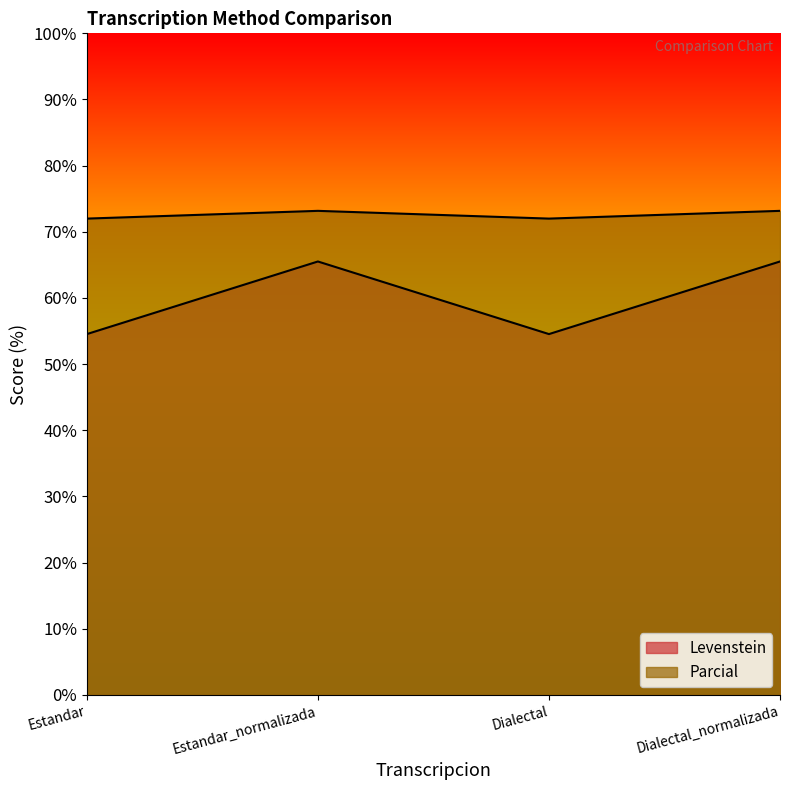

Is it true that Levenstein equals 65.5 at Estandar_normalizada?

True